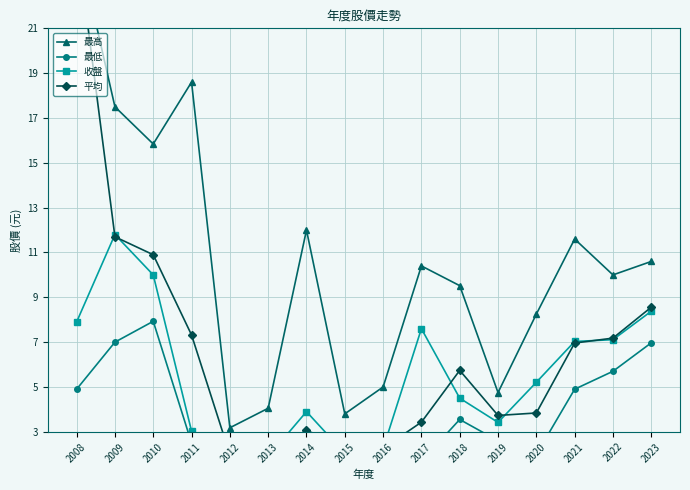

Reading left to right, transcribe all the data shown in this chart.

最高: 2008=25.0	2009=17.5	2010=15.8	2011=18.6	2012=3.2	2013=4.0	2014=12.0	2015=3.8	2016=5.0	2017=10.4	2018=9.5	2019=4.8	2020=8.2	2021=11.6	2022=10.0	2023=10.6
最低: 2008=4.9	2009=7.0	2010=7.9	2011=2.5	2012=1.2	2013=1.5	2014=1.7	2015=1.7	2016=1.5	2017=1.7	2018=3.5	2019=2.6	2020=2.0	2021=4.9	2022=5.7	2023=7.0
收盤: 2008=7.9	2009=11.8	2010=10.0	2011=3.0	2012=1.8	2013=1.9	2014=3.9	2015=2.0	2016=2.2	2017=7.6	2018=4.5	2019=3.4	2020=5.2	2021=7.0	2022=7.1	2023=8.4
平均: 2008=25.0	2009=11.7	2010=10.9	2011=7.3	2012=2.0	2013=2.2	2014=3.1	2015=2.4	2016=2.3	2017=3.4	2018=5.7	2019=3.7	2020=3.8	2021=7.0	2022=7.2	2023=8.6